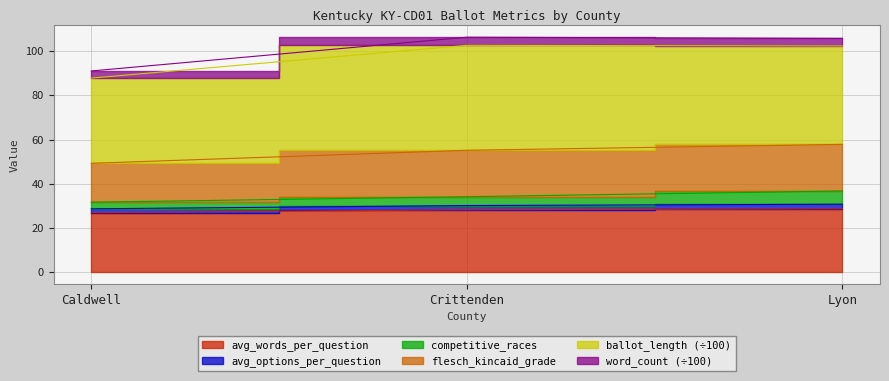

The avg_options_per_question series shows 34.2 at Crittenden. True or false?

True